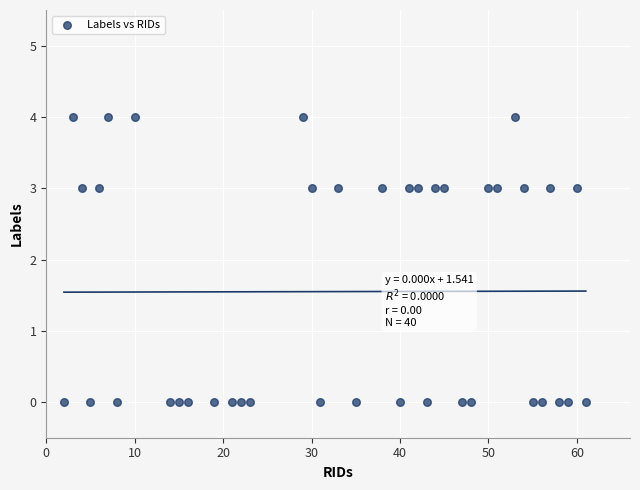

What is the range of Y values (max minus min)?

4